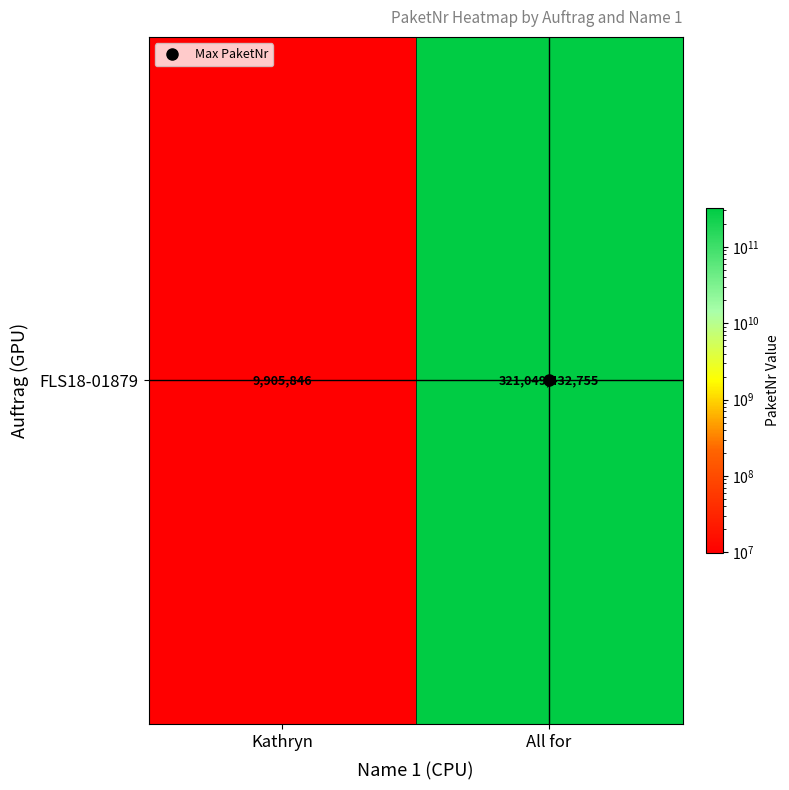

List the labels in order of value, largest first.

All for, Kathryn